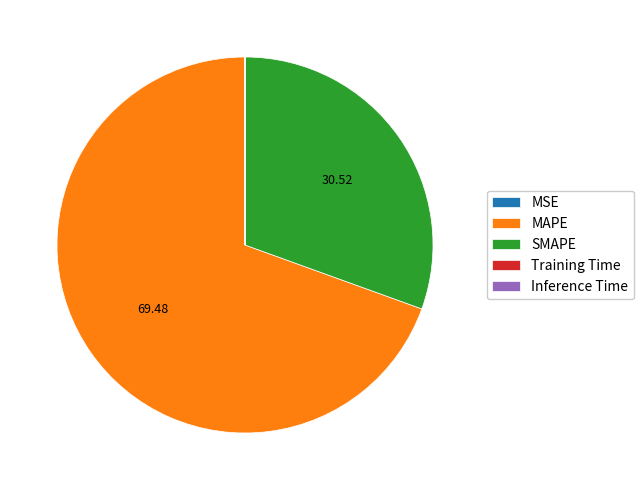

Which slice represents more than half of the pie?

MAPE